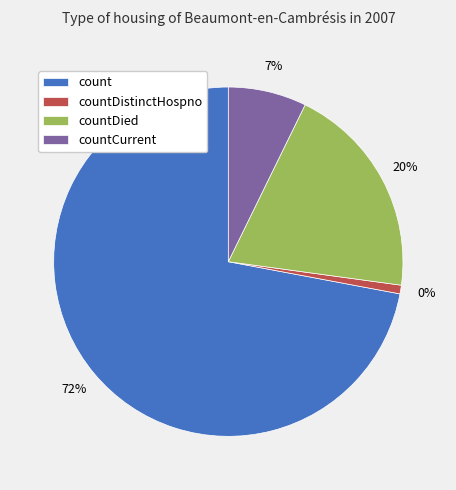

What is the ratio of the value at countCurrent to the value at count?

0.1